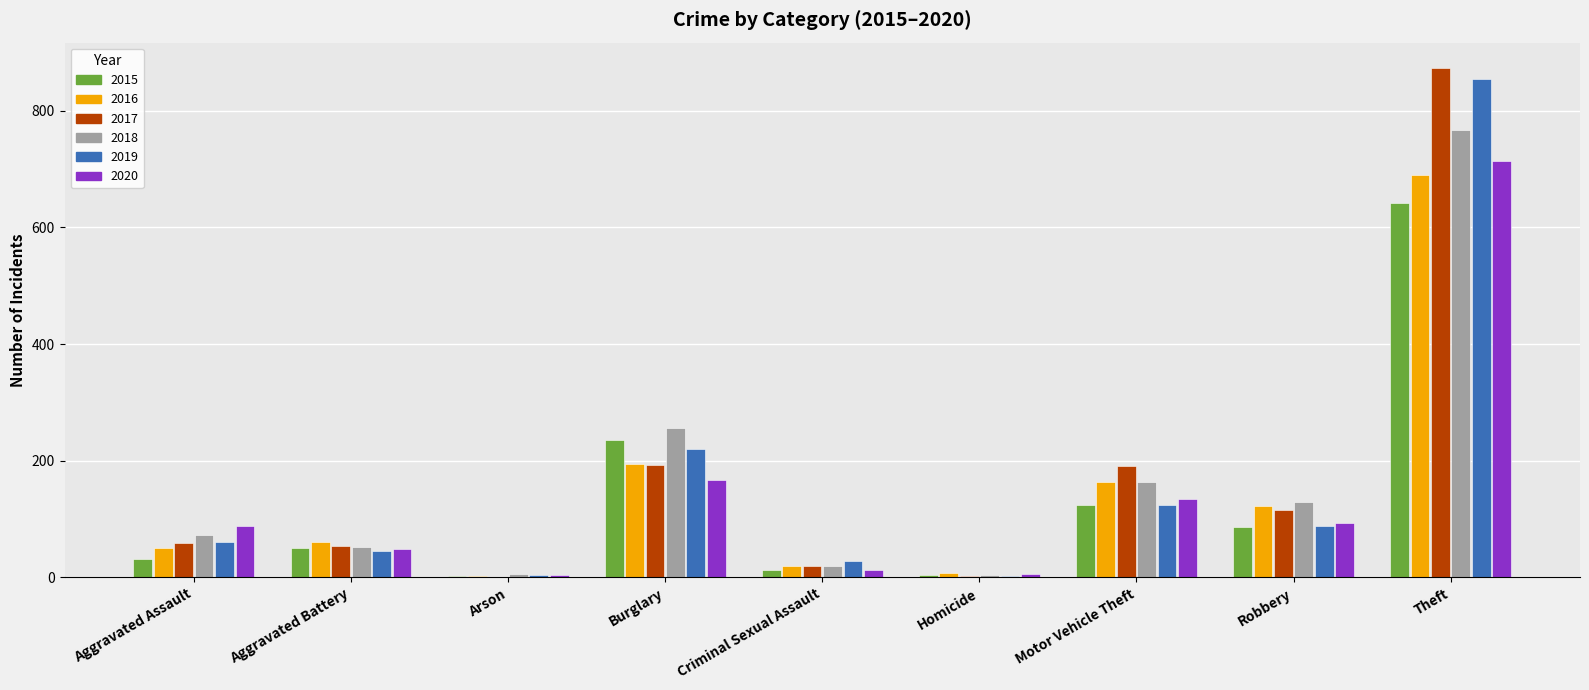

The 2020 series shows 230 at Burglary. True or false?

False